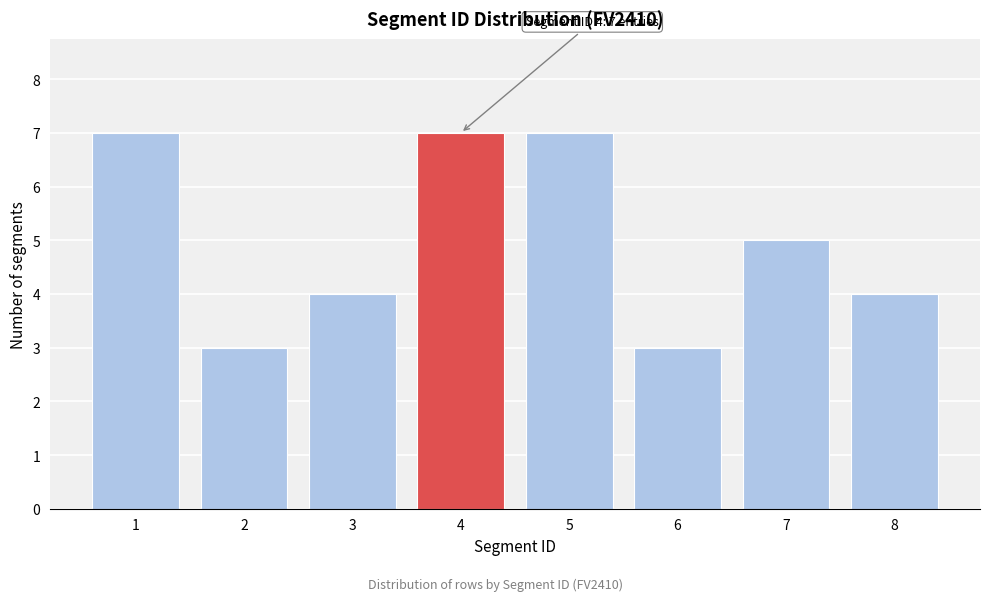

Reading left to right, transcribe all the data shown in this chart.

7	3	4	7	7	3	5	4